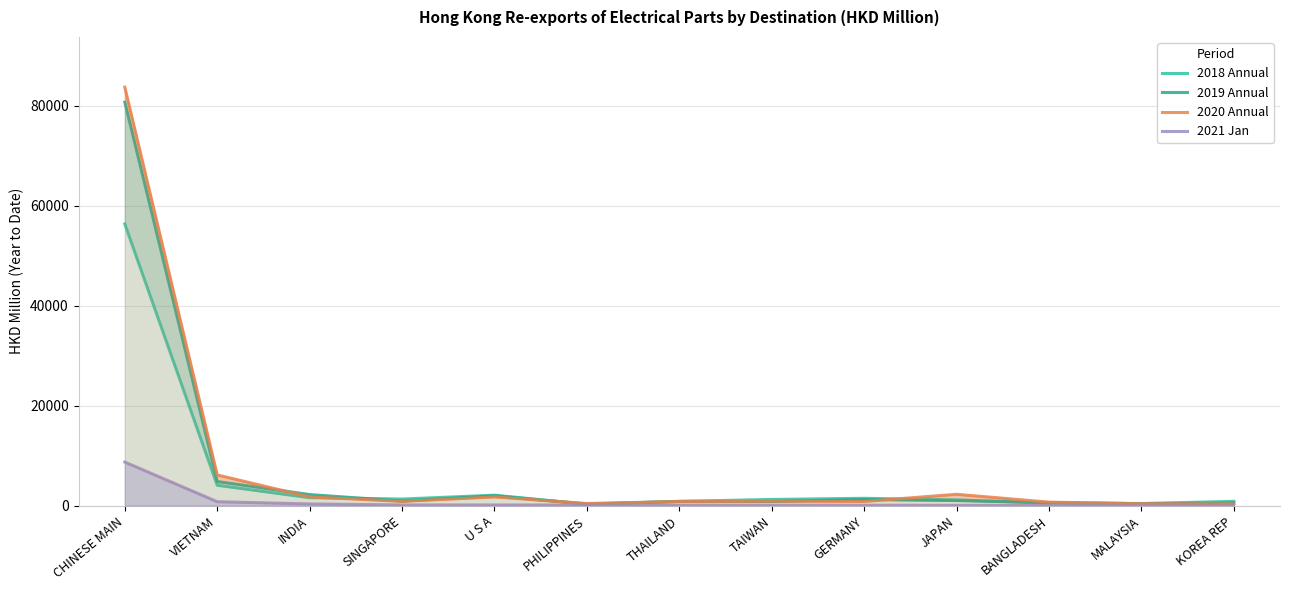

What is the value of the 2021 Jan point at the 3rd from the left?

349.5